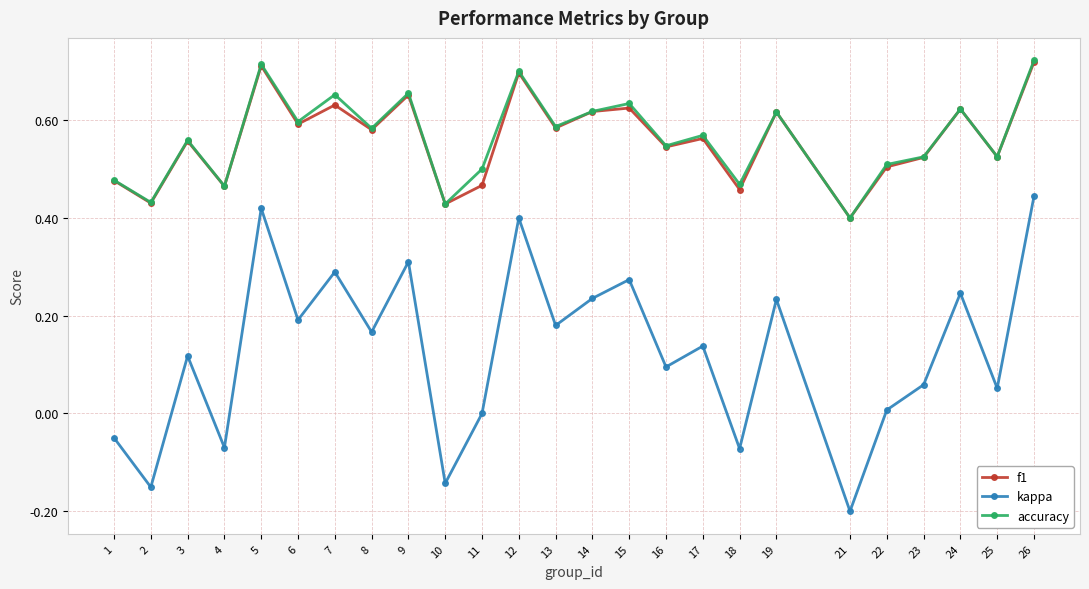

True or false: f1 and kappa cross at least once.

False